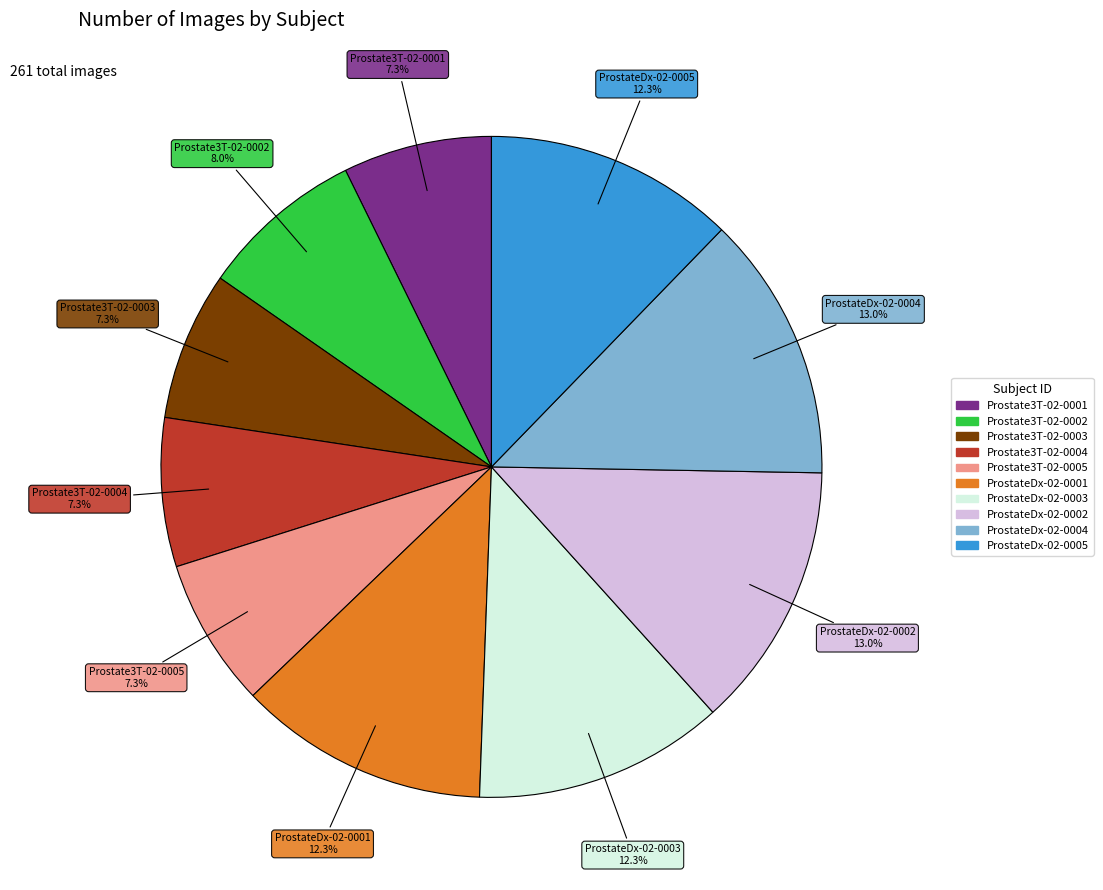

Approximately how many times larger is the value at Prostate3T-02-0001 compared to Prostate3T-02-0003?

1.0